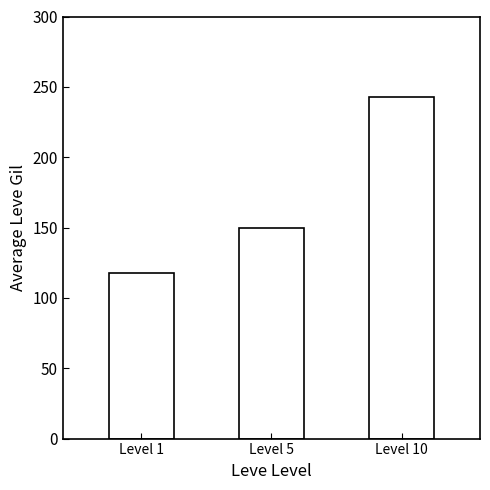

Rank the categories by value from highest to lowest.

Level 10, Level 5, Level 1